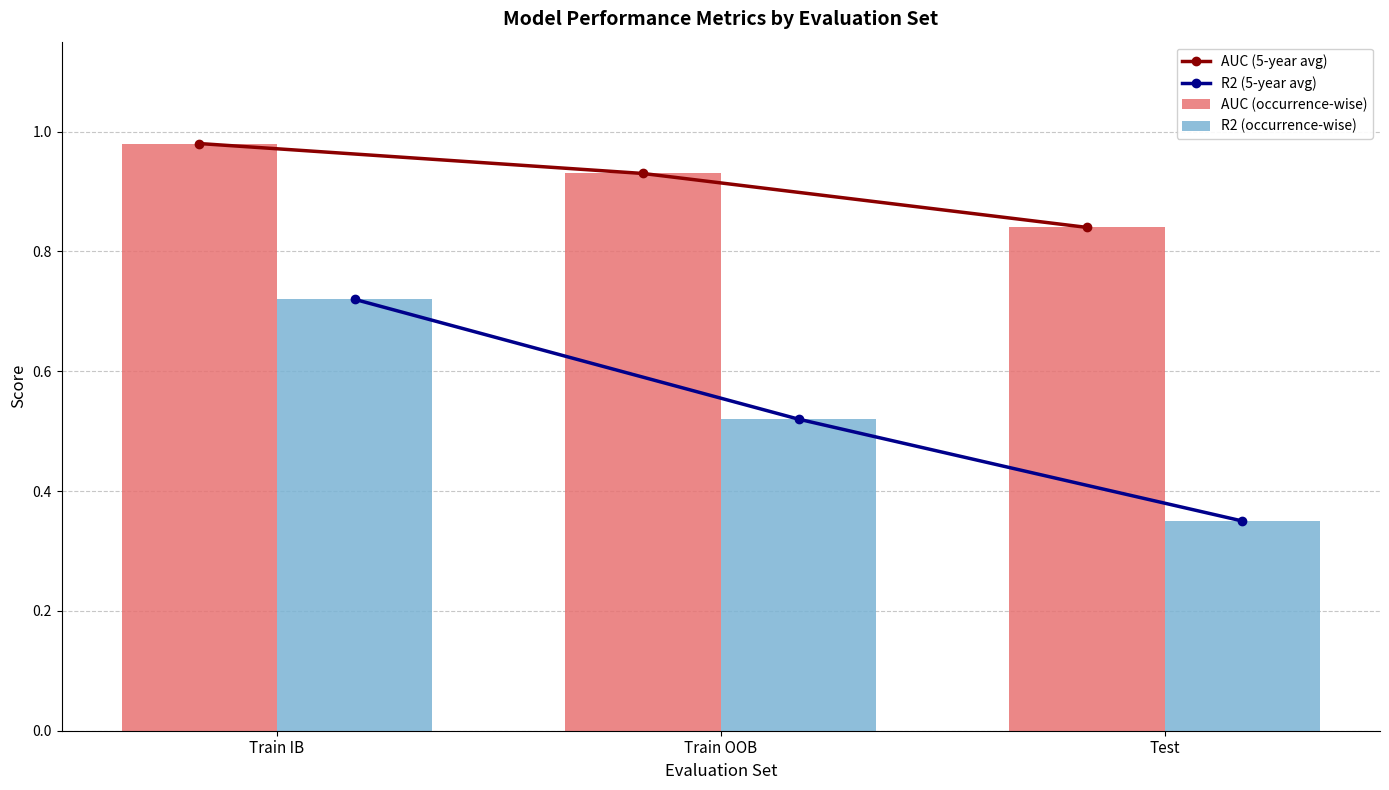

Reading left to right, what are all the values shown in this chart?

AUC (5-year avg): 1.0	0.9	0.8
R2 (5-year avg): 0.7	0.5	0.3
AUC (occurrence-wise): 1.0	0.9	0.8
R2 (occurrence-wise): 0.7	0.5	0.3